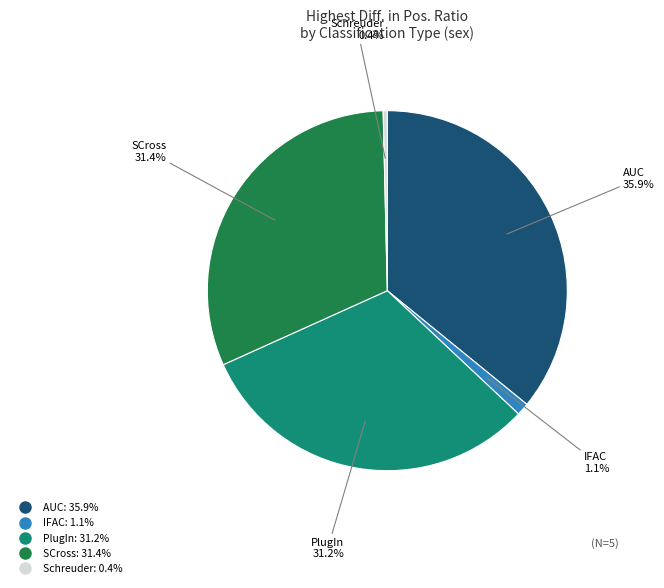

Count the number of slices in the pie.

5